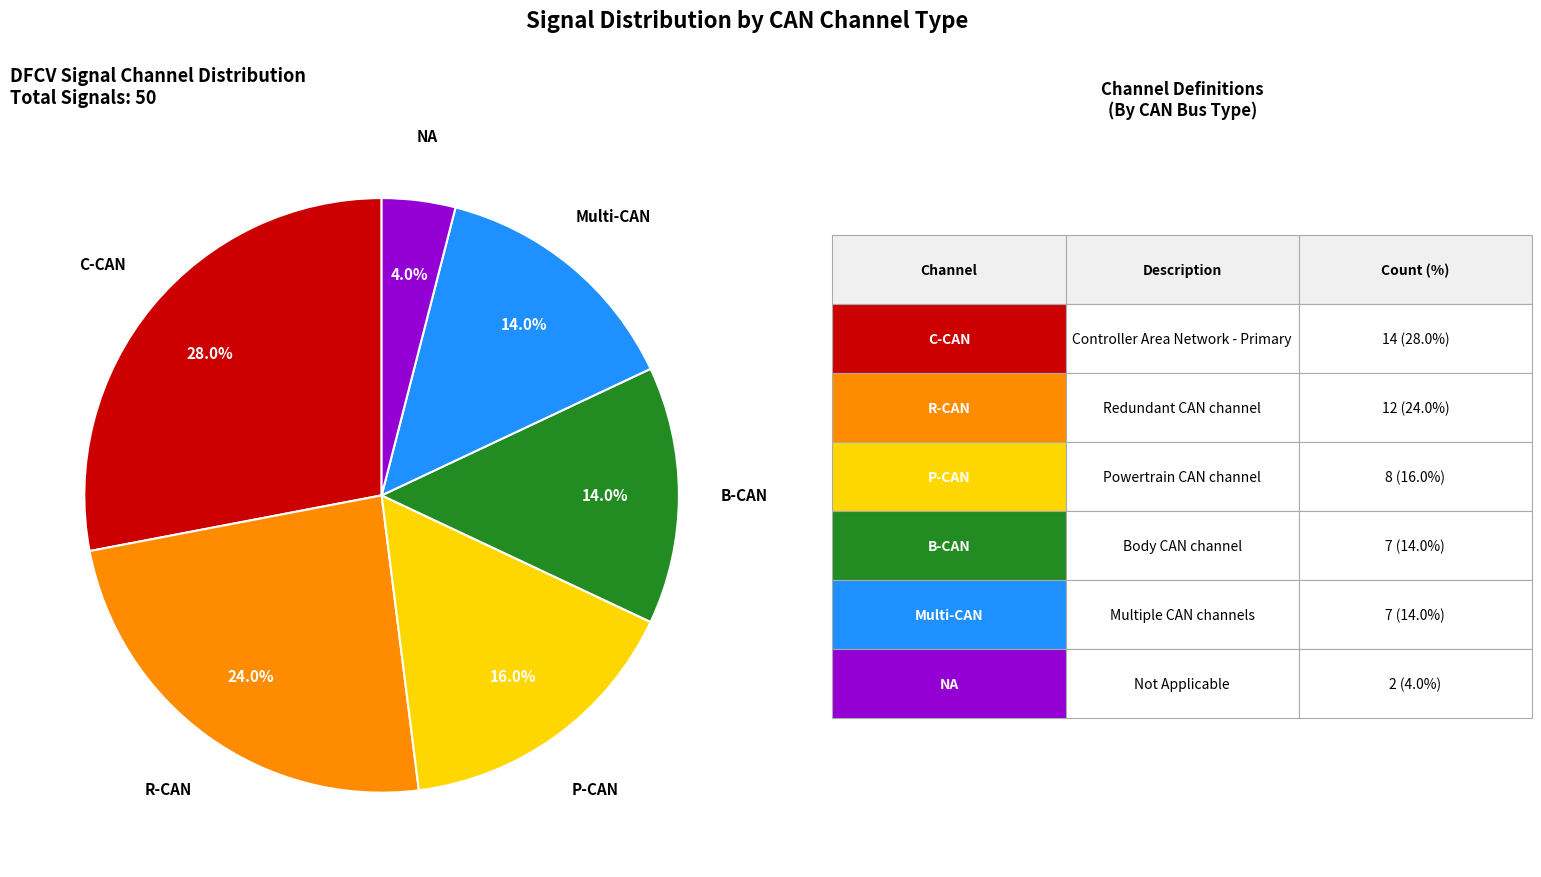

Is there a majority slice in this chart?

No